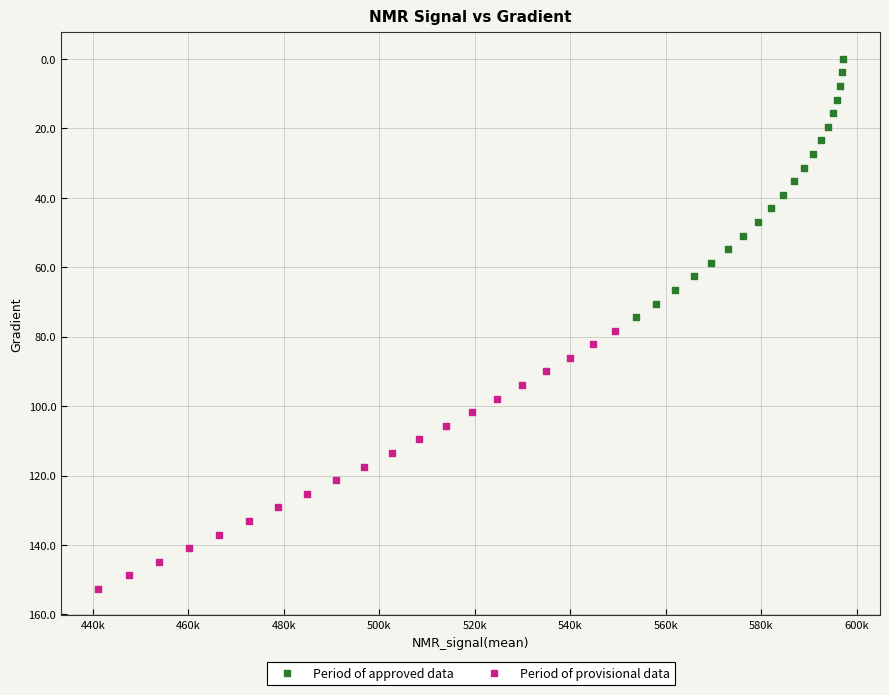

Which series contains the highest Y value?

Period of provisional data